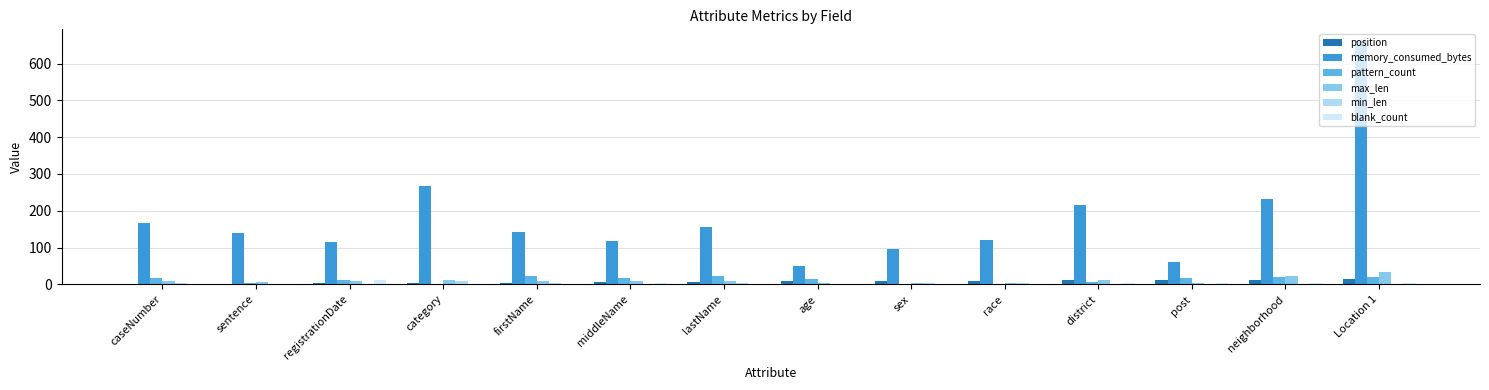

Is it true that memory_consumed_bytes equals 18 at age?

False